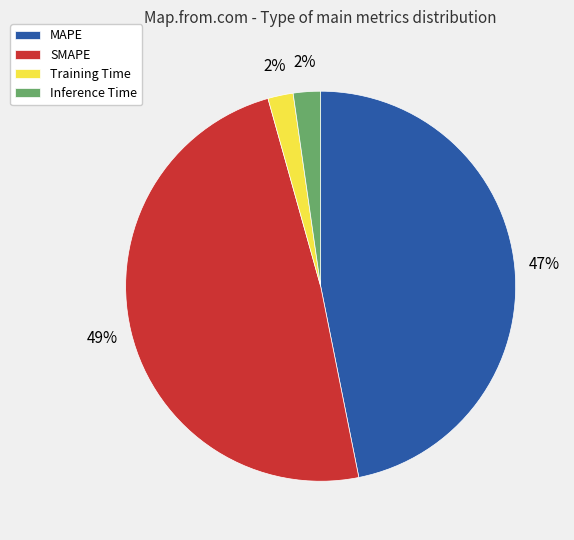

Which category has the biggest portion of the pie?

SMAPE